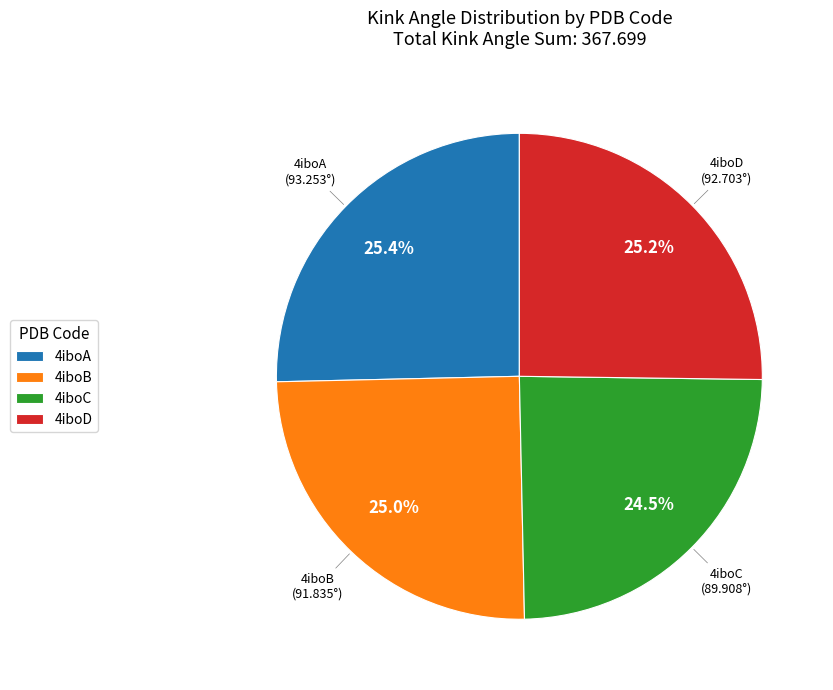

Combined, do 4iboD and 4iboA account for over 50%?

Yes